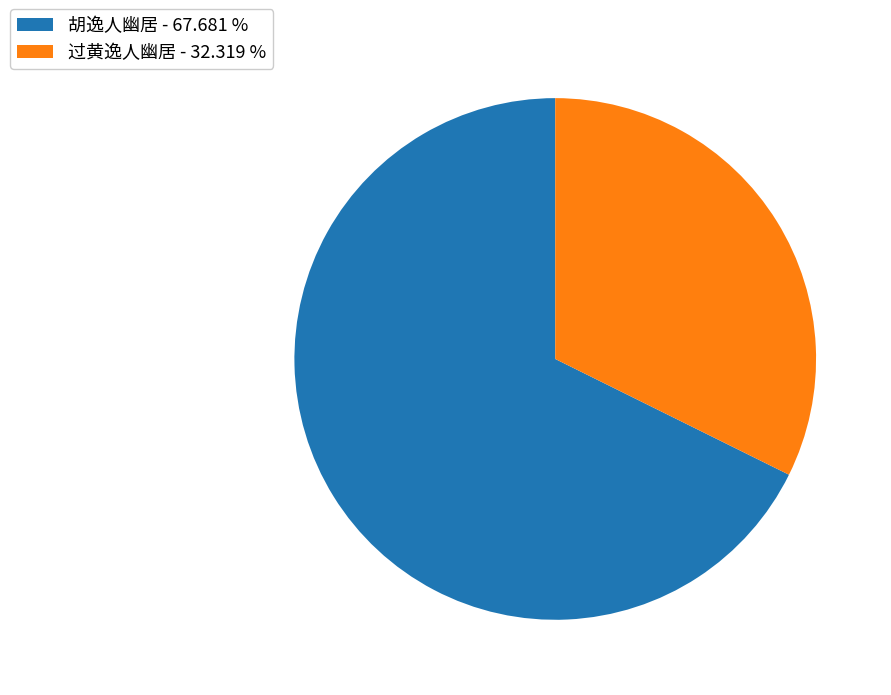

What is the ratio of the value at 胡逸人幽居 - 67.681 % to the value at 过黄逸人幽居 - 32.319 %?

2.1